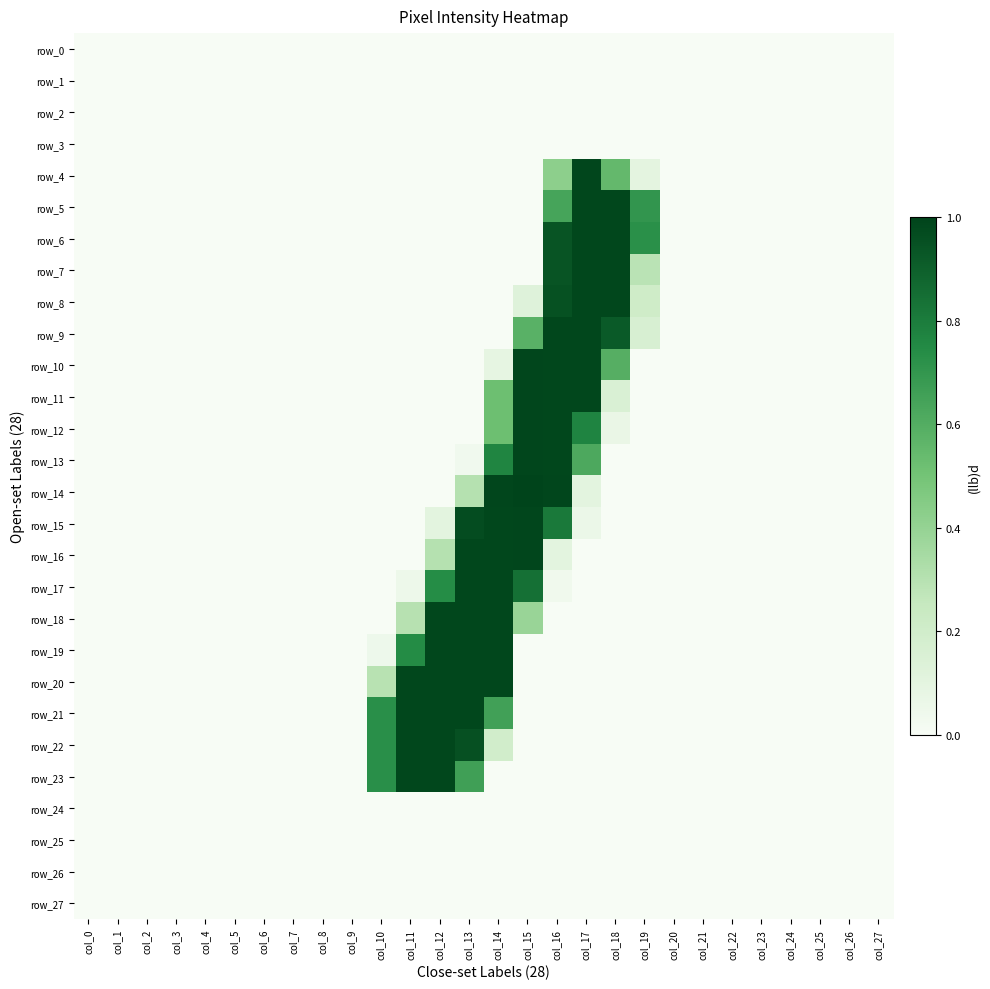

At which category does the chart reach its minimum across all series?

col_0